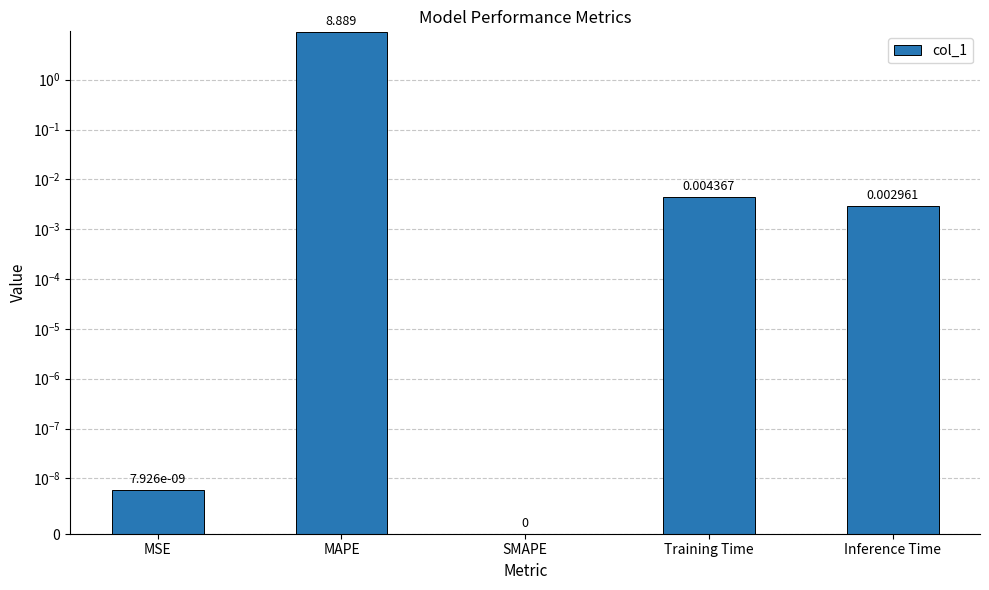

What is the greatest value displayed?

8.9